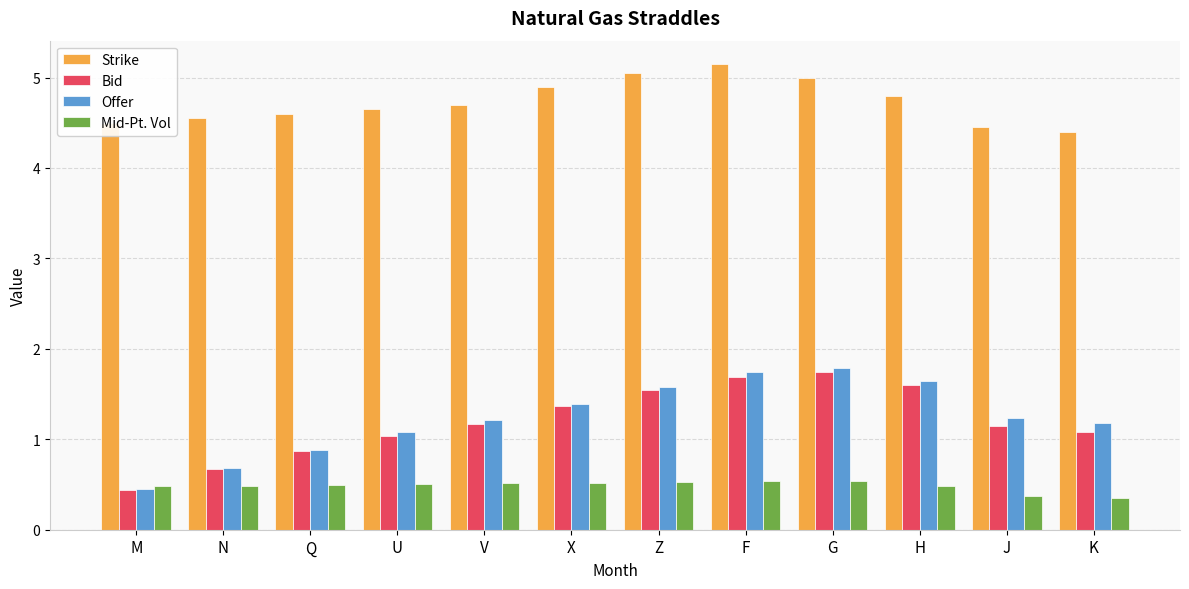

What is the sum of all Strike values?

56.8